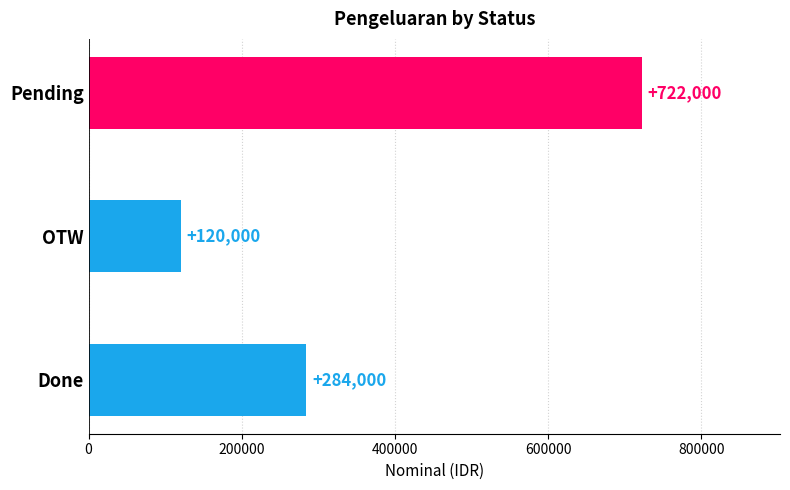

Count the number of data series in this chart.

1